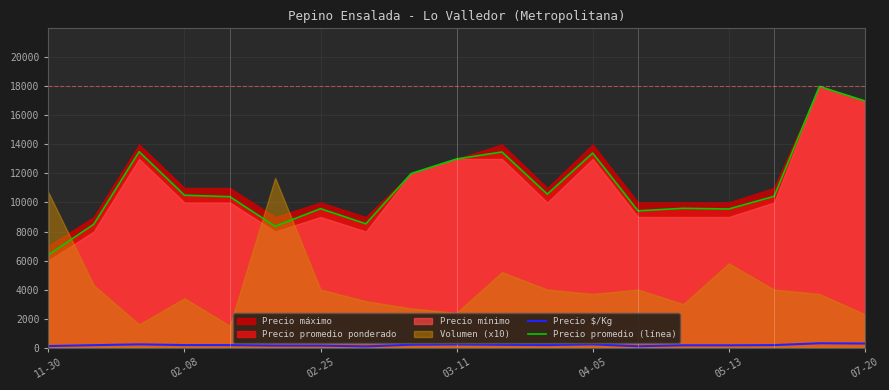

The value of Precio promedio (línea) at 02-08 is 10500. True or false?

True